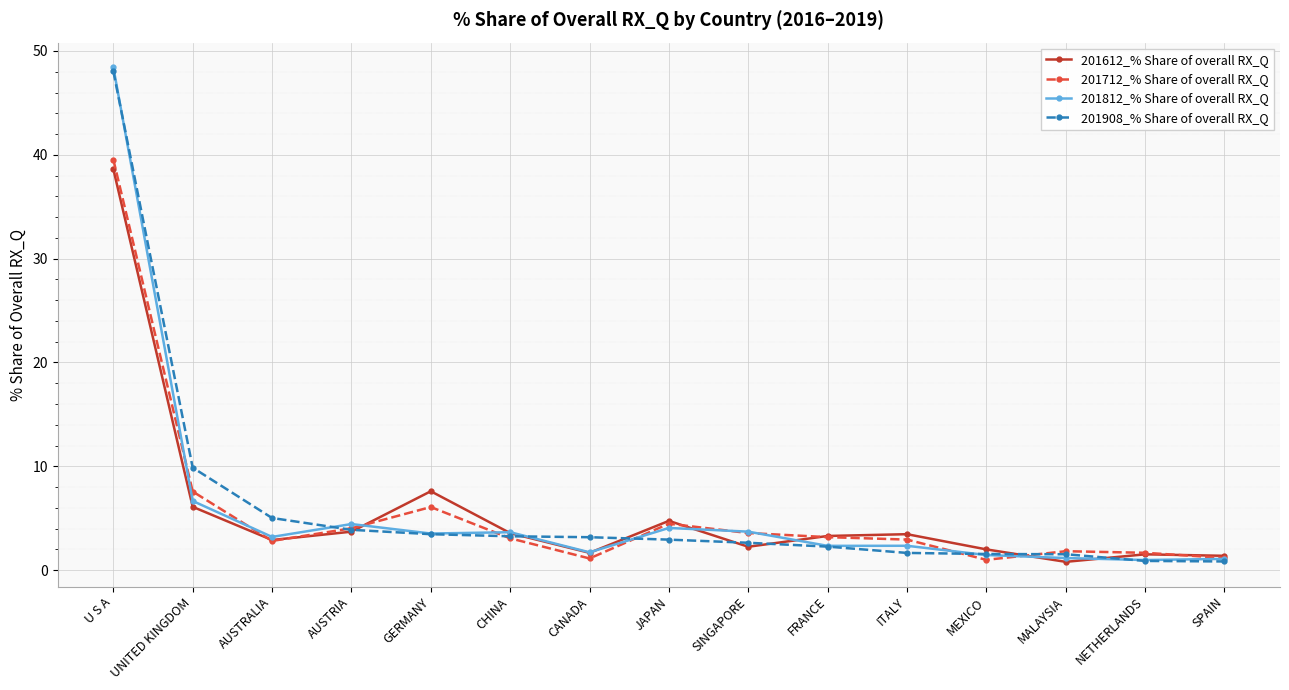

Which series changed the most between U S A and JAPAN?

201908_% Share of overall RX_Q